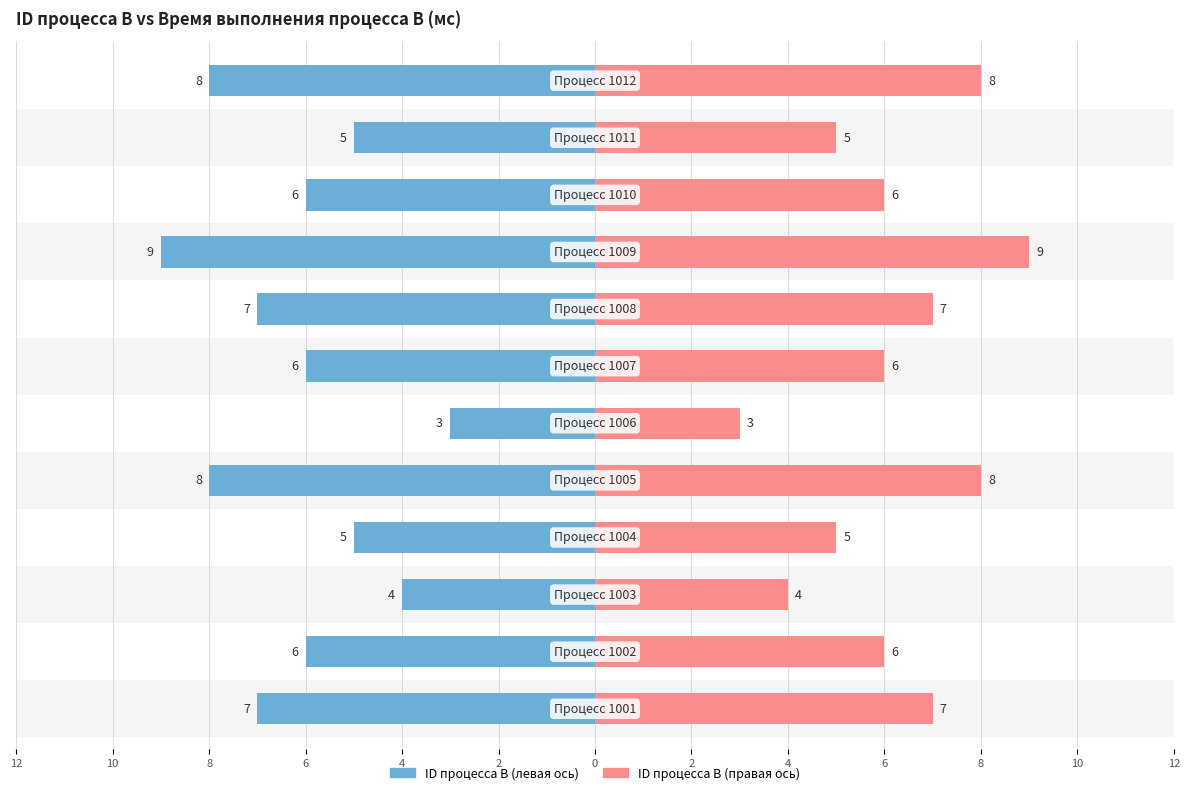

What is the minimum value for ID процесса B (левая)?

3